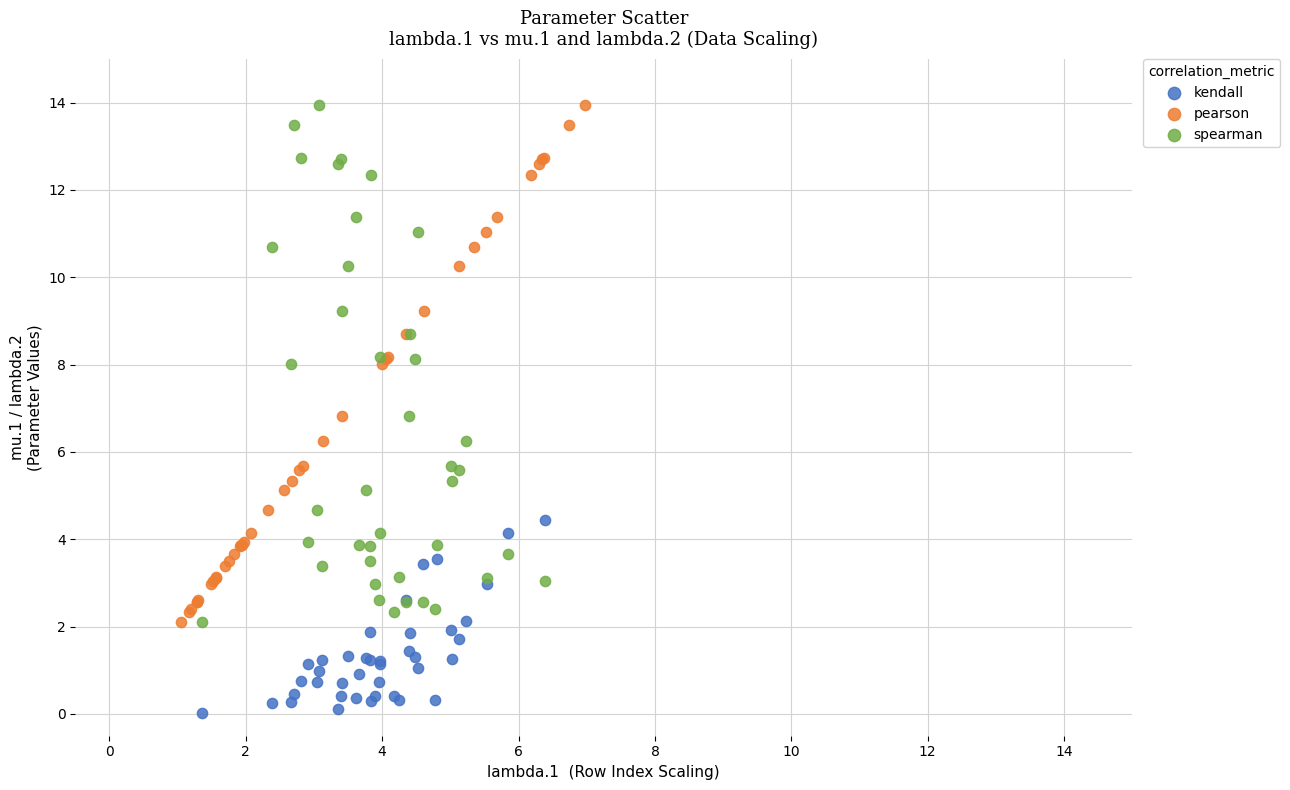

Which series contains the lowest Y value?

kendall